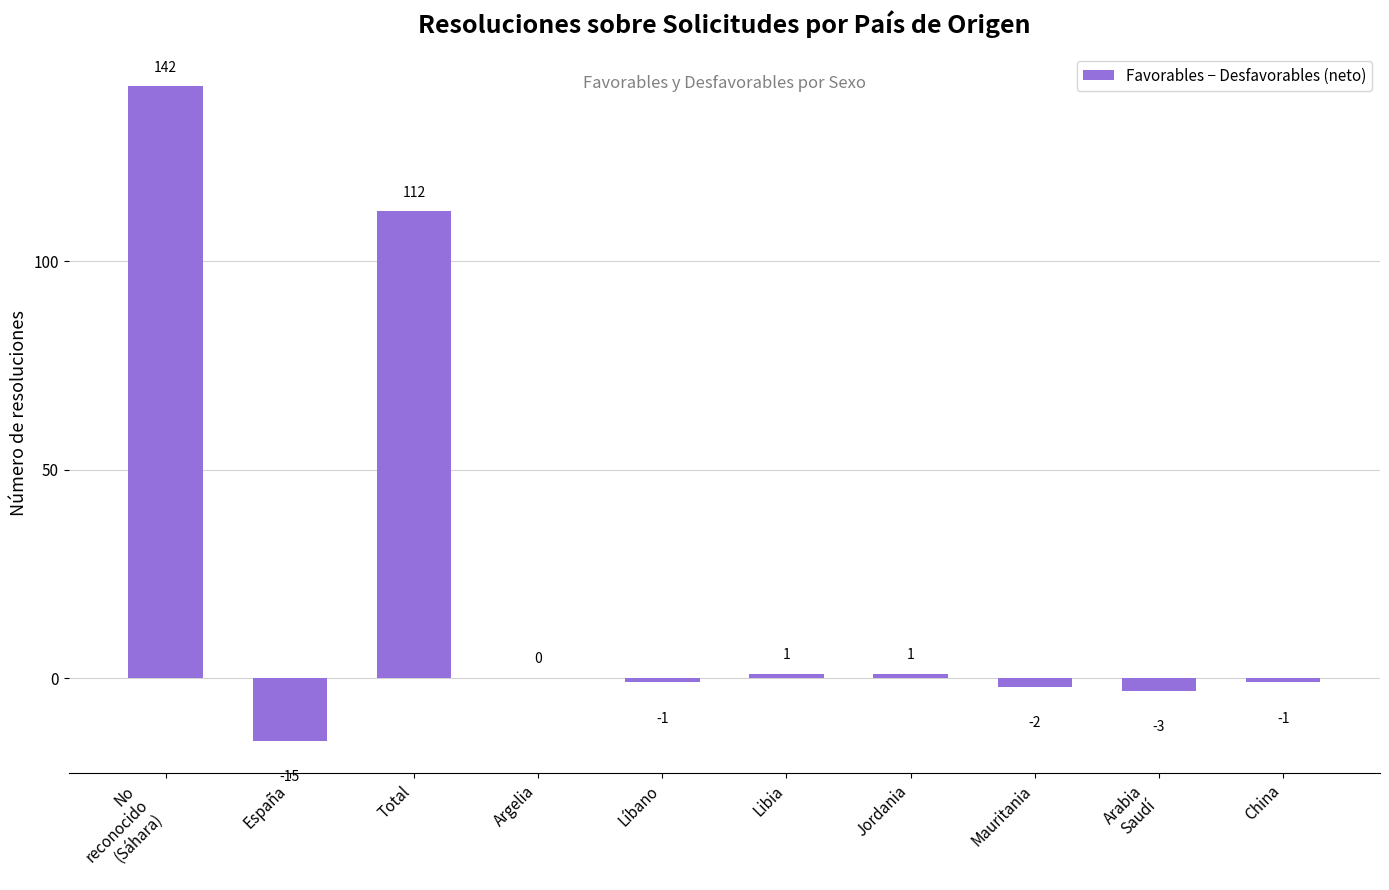

At which label is the value closest to 63?

Total